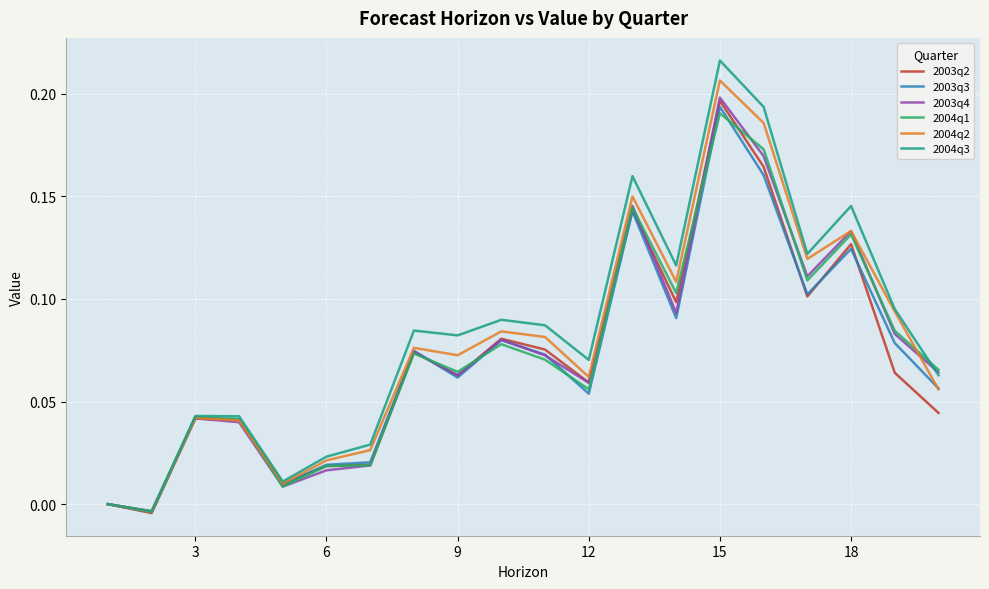

Which series has the largest range (max minus min)?

2004q3